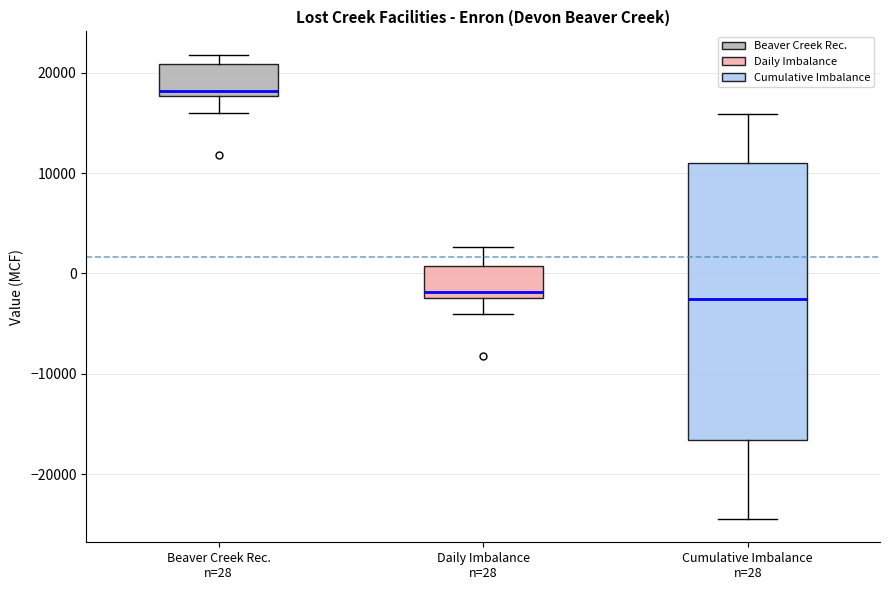

Reading left to right, transcribe this box plot: for each box, give where its median line is, the range the box spans, and where its two whiskers end, as read against the y-axis. The values are not printed on the chart, so give them approximately, as read against the axis.

Beaver Creek Rec. n=28: median 18000 (just above the box's lower edge), box 18000 to 21000, whiskers 16000 to 22000
Daily Imbalance n=28: median -2000 (just above the box's lower edge), box -2000 to 1000, whiskers -4000 to 3000
Cumulative Imbalance n=28: median -3000, box -17000 to 11000, whiskers -24000 to 16000